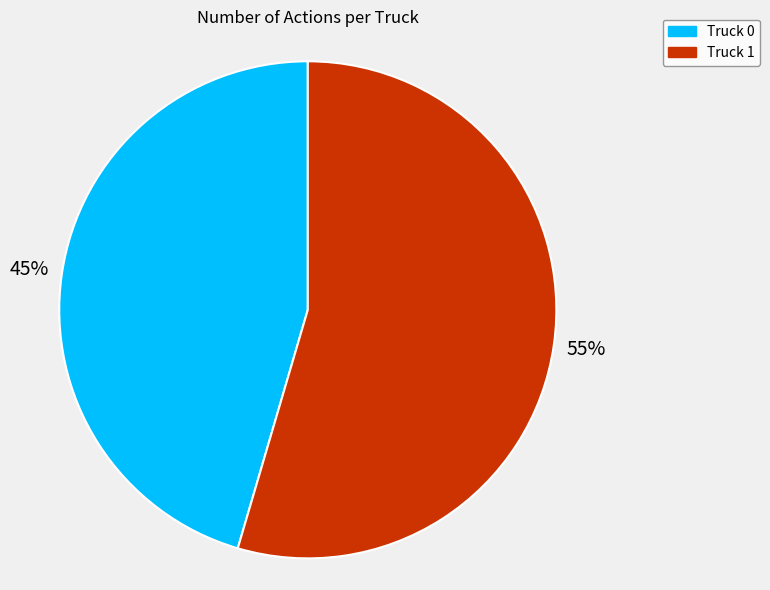

To the nearest percent, what is the average slice percentage?

50%